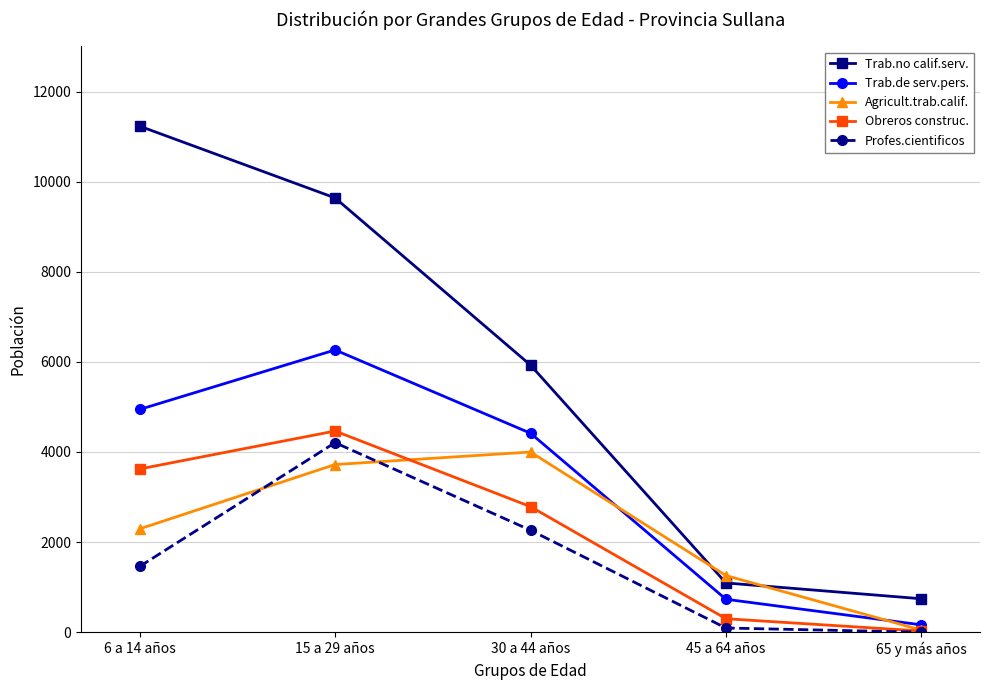

What is the difference between the second highest and second lowest values in the Trab.de serv.pers. series?

4213